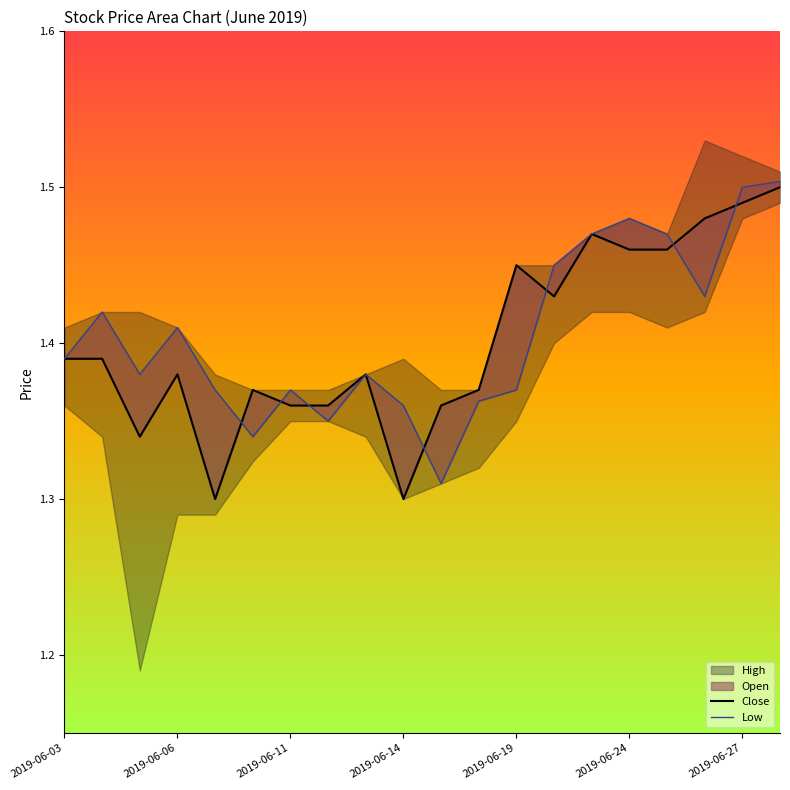

The value of Low at 10 is 2.0. True or false?

False